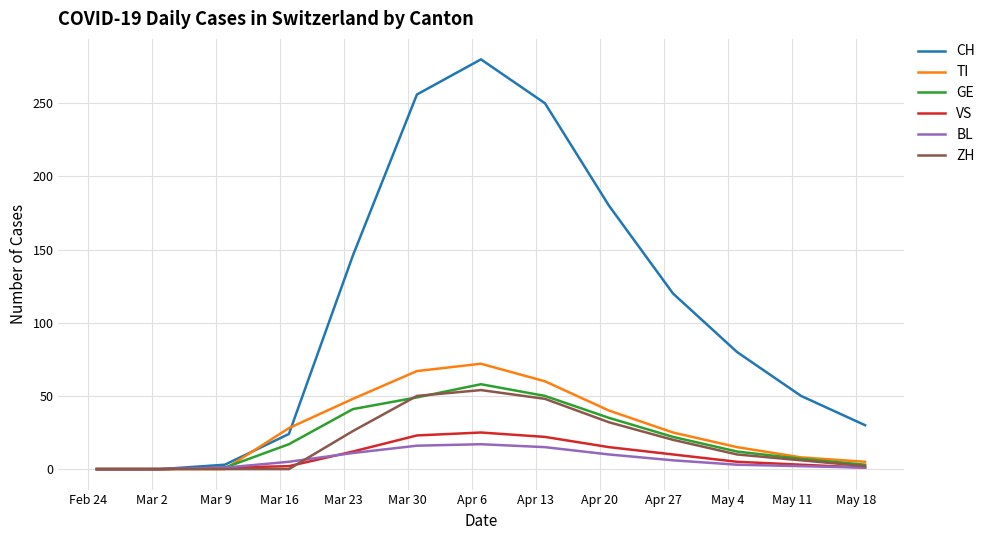

What is the maximum value shown in the chart?

280